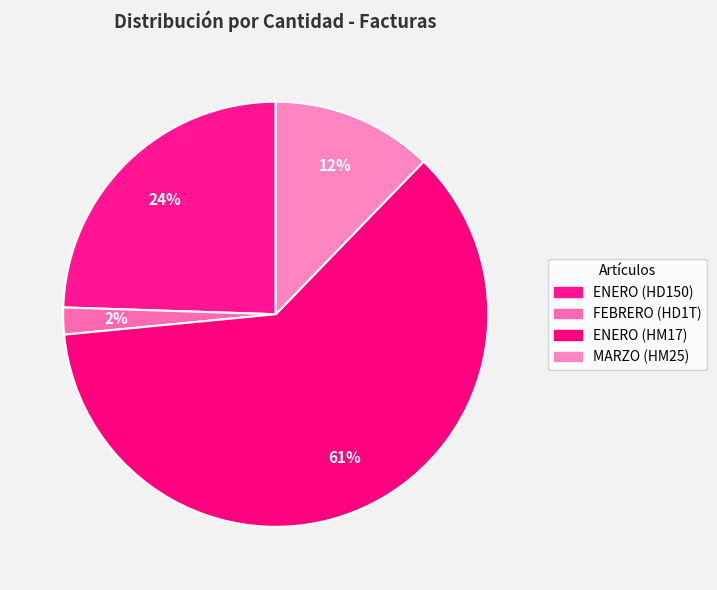

Which slice represents more than half of the pie?

ENERO (HM17)